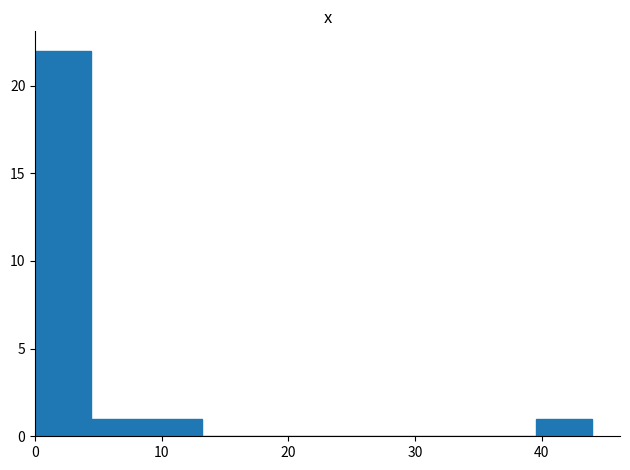

What is the height of the bar covering 39.6 to 44.0 on the x-axis? Neither the bar edges nor the heights are printed on the chart, so give them approximately, as read against the axes.

1